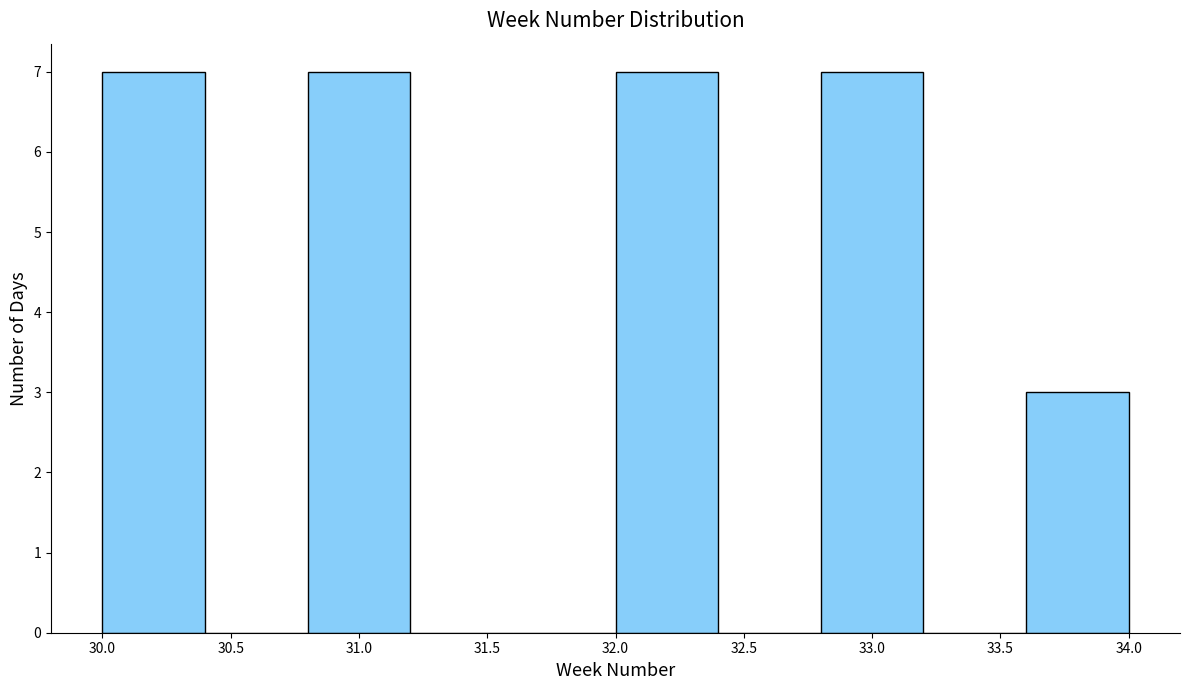

Reading left to right, transcribe this chart: for each bar, give the range it covers on the x-axis and its height. The values are not printed on the chart, so give them approximately, as read against the axis.

30.0 to 30.4: 7
30.4 to 30.8: 0
30.8 to 31.2: 7
31.2 to 31.6: 0
31.6 to 32.0: 0
32.0 to 32.4: 7
32.4 to 32.8: 0
32.8 to 33.2: 7
33.2 to 33.6: 0
33.6 to 34.0: 3